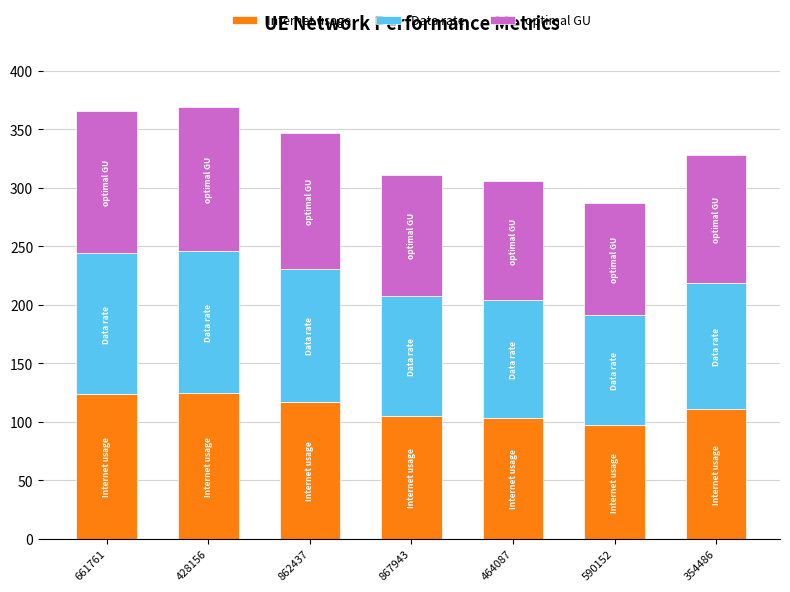

What is the total value across all series at 590152?

287.1